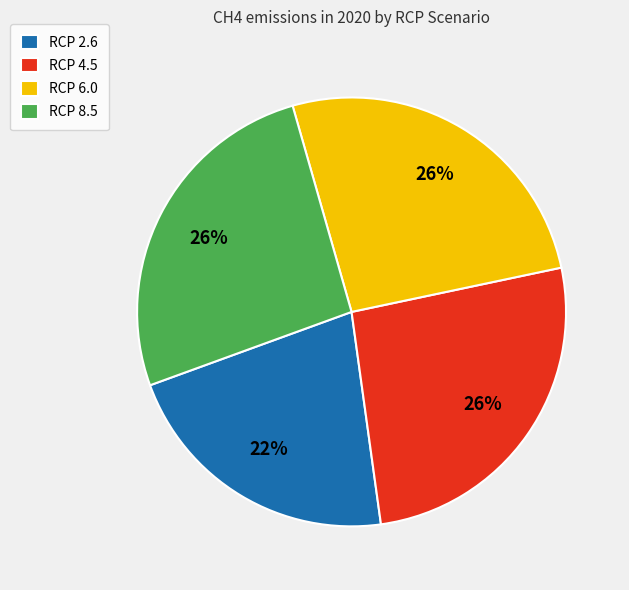

To the nearest percent, what is the average slice percentage?

25%